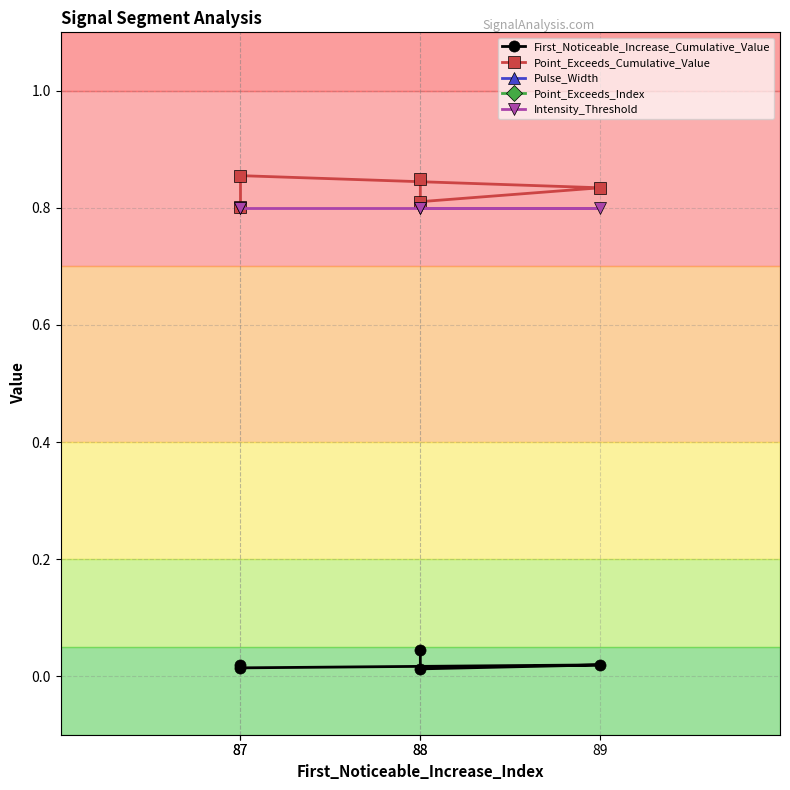

Is it true that Point_Exceeds_Cumulative_Value equals 0.8 at 88?

True